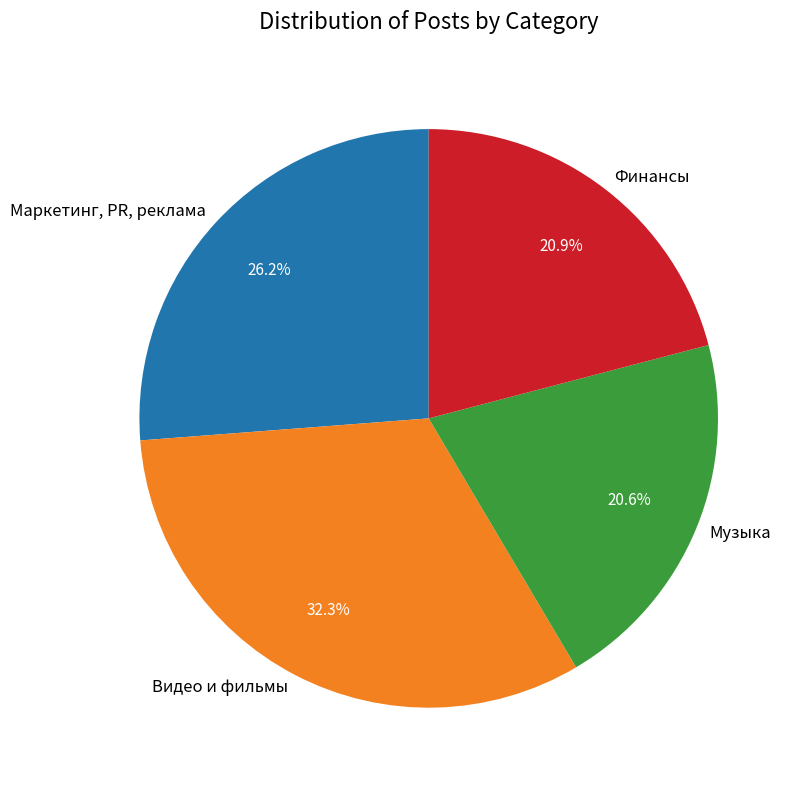

Which has a higher value, Маркетинг, PR, реклама or Финансы?

Маркетинг, PR, реклама